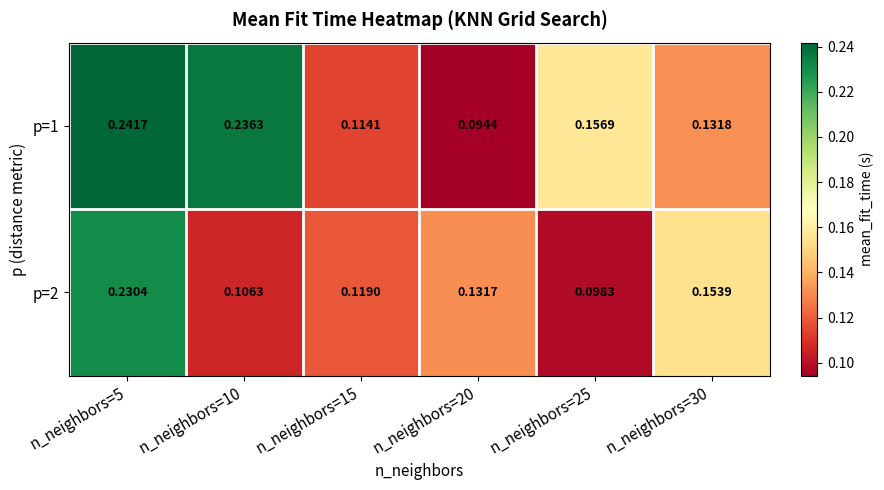

Is the value of p=2 at n_neighbors=5 greater than the value of p=1 at n_neighbors=25?

Yes